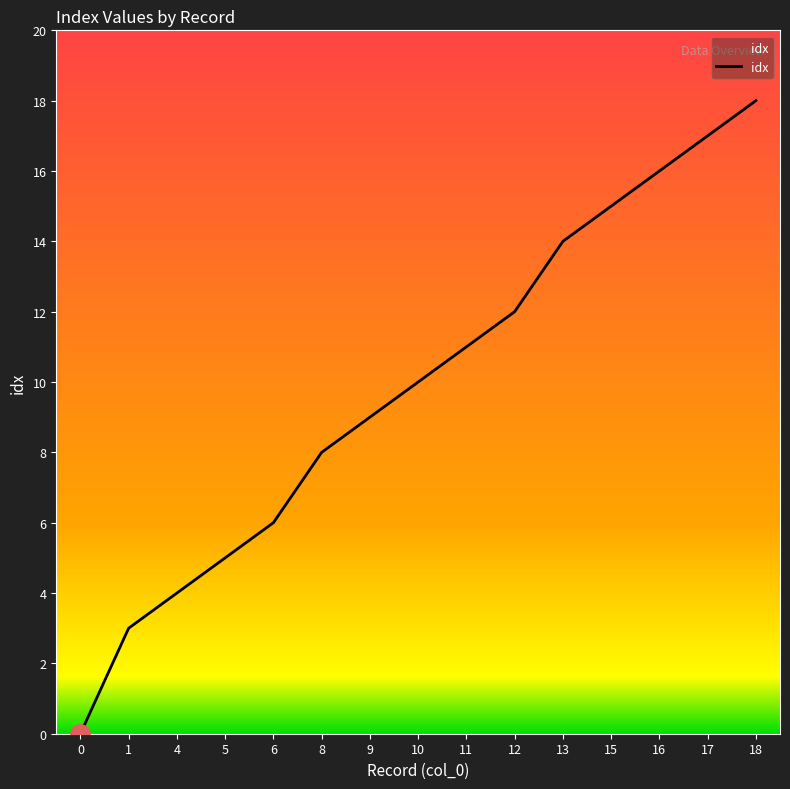

The value at 0 is 0. True or false?

True